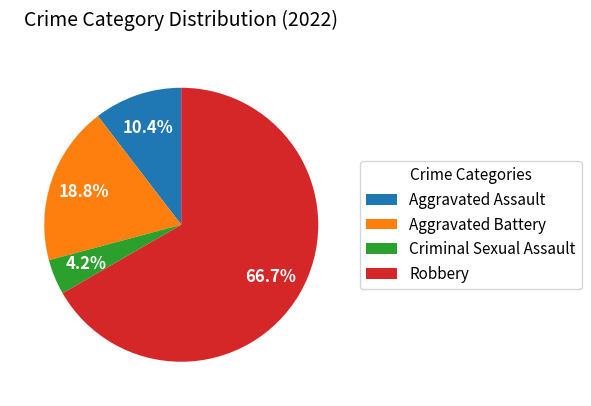

Is the sum of Robbery and Criminal Sexual Assault greater than half?

Yes